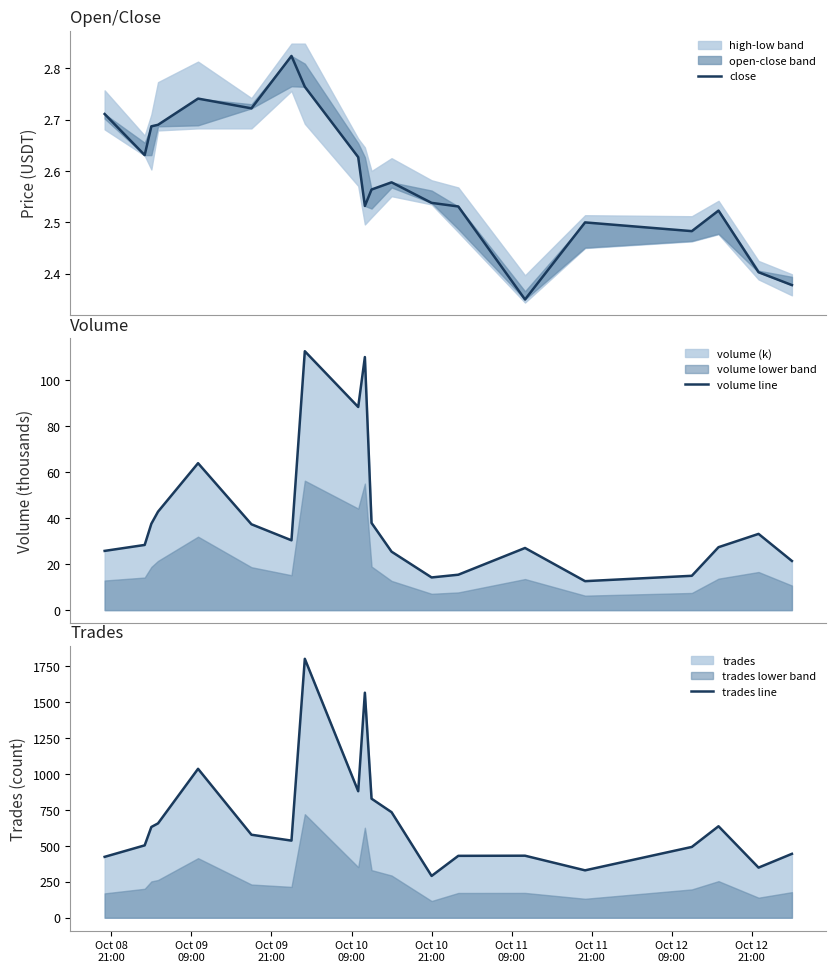

Which series has the largest total across all categories?

trades line